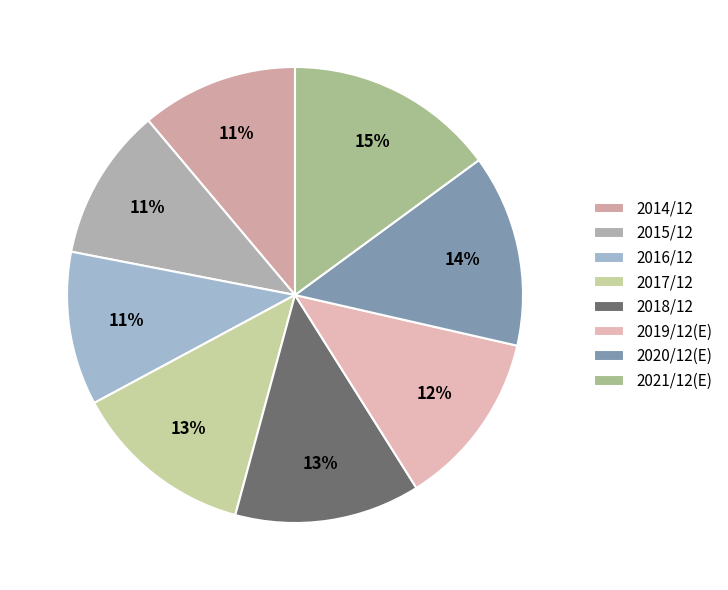

Does 2019/12(E) account for over 50% of the chart?

No